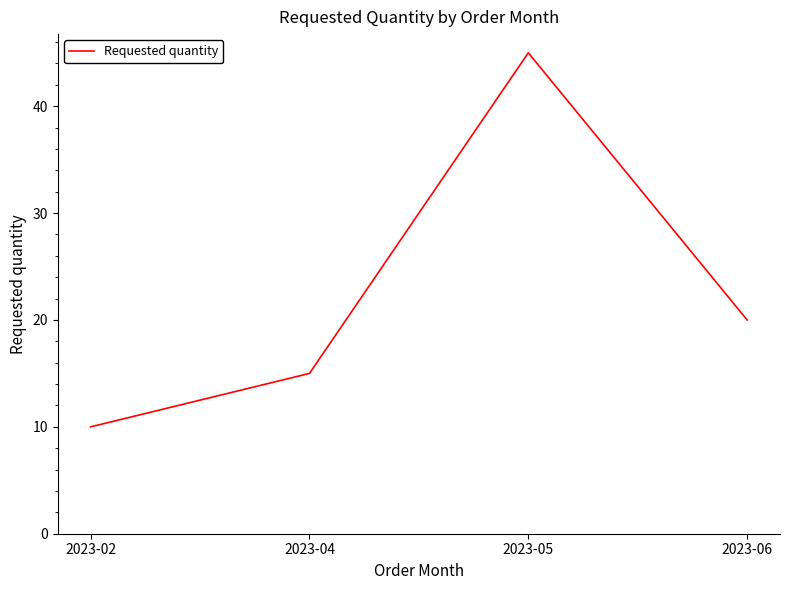

What is the ratio of the value at 2023-06 to the value at 2023-04?

1.3